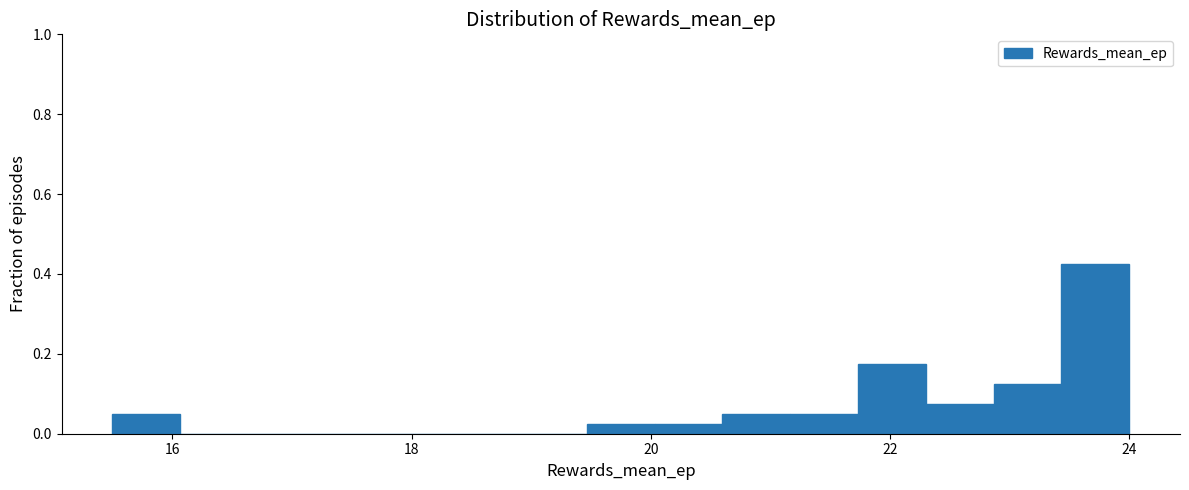

Read against the x-axis, roughly where is the centre of the tallest bar?

23.8